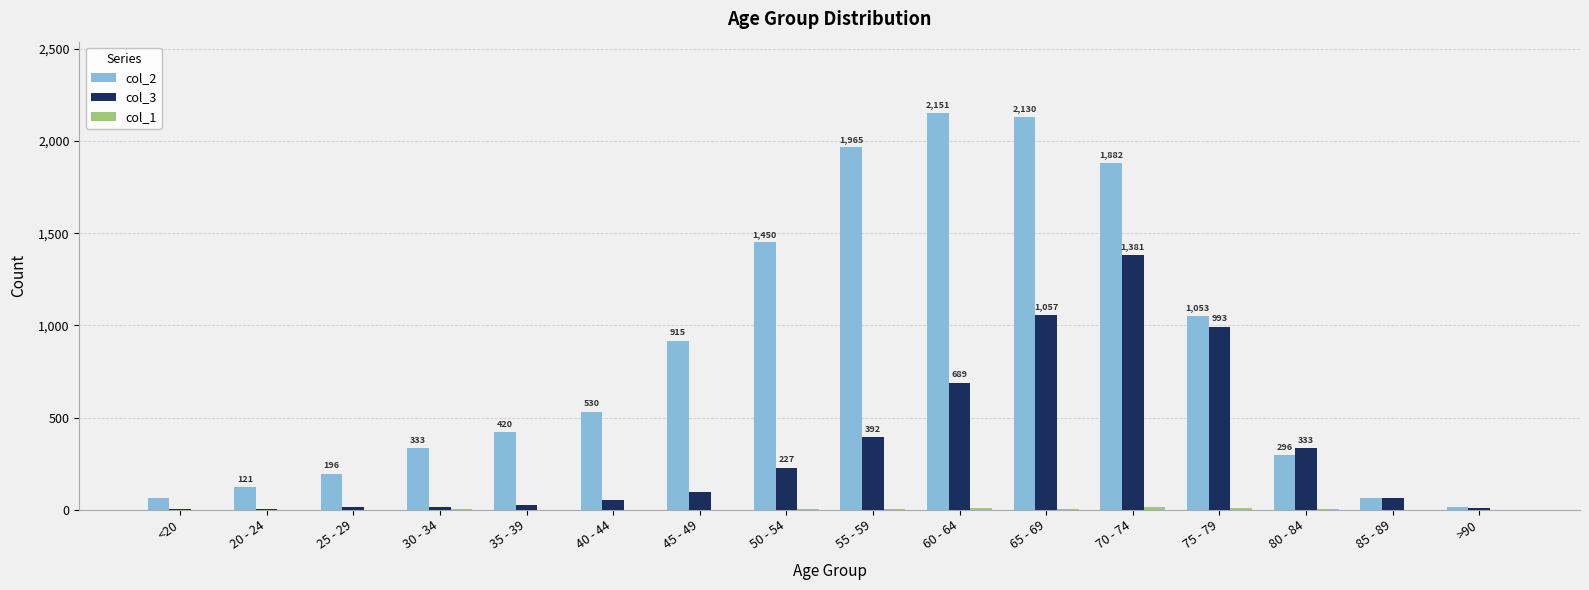

Is it true that col_3 equals 9 at >90?

True